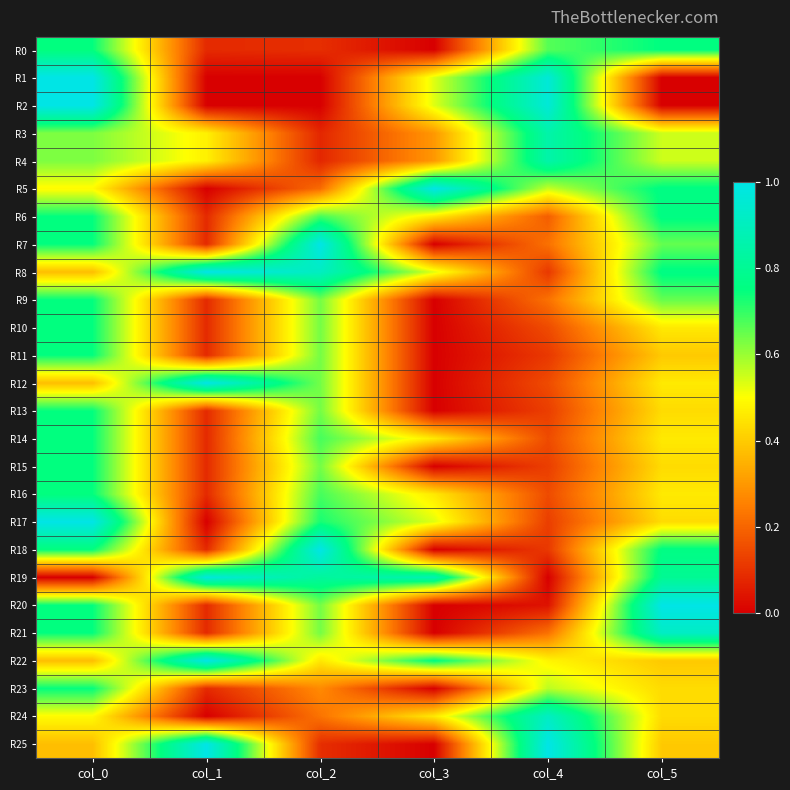

Reading left to right, what are all the values shown in this chart?

R0: col_0=0.7	col_1=0.1	col_2=0.1	col_3=0.0	col_4=0.7	col_5=0.8
R1: col_0=1.0	col_1=0.0	col_2=0.0	col_3=0.5	col_4=1.0	col_5=0.0
R2: col_0=1.0	col_1=0.0	col_2=0.0	col_3=0.5	col_4=1.0	col_5=0.0
R3: col_0=0.6	col_1=0.5	col_2=0.1	col_3=0.3	col_4=0.9	col_5=0.6
R4: col_0=0.6	col_1=0.5	col_2=0.1	col_3=0.3	col_4=0.9	col_5=0.6
R5: col_0=0.5	col_1=0.0	col_2=0.2	col_3=1.0	col_4=0.6	col_5=0.8
R6: col_0=0.7	col_1=0.1	col_2=0.7	col_3=0.5	col_4=0.2	col_5=0.8
R7: col_0=0.7	col_1=0.1	col_2=1.0	col_3=0.0	col_4=0.2	col_5=0.7
R8: col_0=0.4	col_1=1.0	col_2=0.9	col_3=0.5	col_4=0.1	col_5=0.8
R9: col_0=0.7	col_1=0.1	col_2=0.6	col_3=0.0	col_4=0.2	col_5=0.7
R10: col_0=0.7	col_1=0.1	col_2=0.6	col_3=0.0	col_4=0.1	col_5=0.5
R11: col_0=0.7	col_1=0.1	col_2=0.6	col_3=0.0	col_4=0.1	col_5=0.4
R12: col_0=0.4	col_1=1.0	col_2=0.6	col_3=0.0	col_4=0.1	col_5=0.5
R13: col_0=0.7	col_1=0.1	col_2=0.6	col_3=0.0	col_4=0.1	col_5=0.4
R14: col_0=0.7	col_1=0.1	col_2=0.7	col_3=0.5	col_4=0.1	col_5=0.5
R15: col_0=0.7	col_1=0.1	col_2=0.6	col_3=0.0	col_4=0.1	col_5=0.4
R16: col_0=0.7	col_1=0.1	col_2=0.7	col_3=0.5	col_4=0.1	col_5=0.5
R17: col_0=1.0	col_1=0.0	col_2=0.7	col_3=0.5	col_4=0.1	col_5=0.4
R18: col_0=0.7	col_1=0.1	col_2=1.0	col_3=0.0	col_4=0.1	col_5=0.8
R19: col_0=0.0	col_1=1.0	col_2=0.8	col_3=0.9	col_4=0.0	col_5=0.8
R20: col_0=0.7	col_1=0.1	col_2=0.6	col_3=0.0	col_4=0.0	col_5=1.0
R21: col_0=0.7	col_1=0.1	col_2=0.6	col_3=0.0	col_4=0.2	col_5=0.9
R22: col_0=0.4	col_1=1.0	col_2=0.5	col_3=0.8	col_4=0.5	col_5=0.4
R23: col_0=0.7	col_1=0.1	col_2=0.3	col_3=0.0	col_4=0.6	col_5=0.4
R24: col_0=0.5	col_1=0.0	col_2=0.2	col_3=0.5	col_4=0.9	col_5=0.4
R25: col_0=0.4	col_1=1.0	col_2=0.1	col_3=0.0	col_4=1.0	col_5=0.4